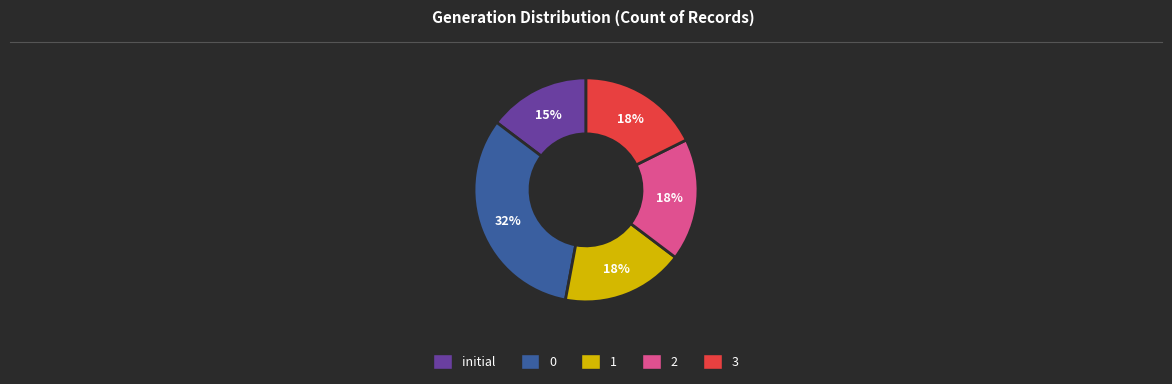

Is the sum of 3 and 1 greater than half?

No